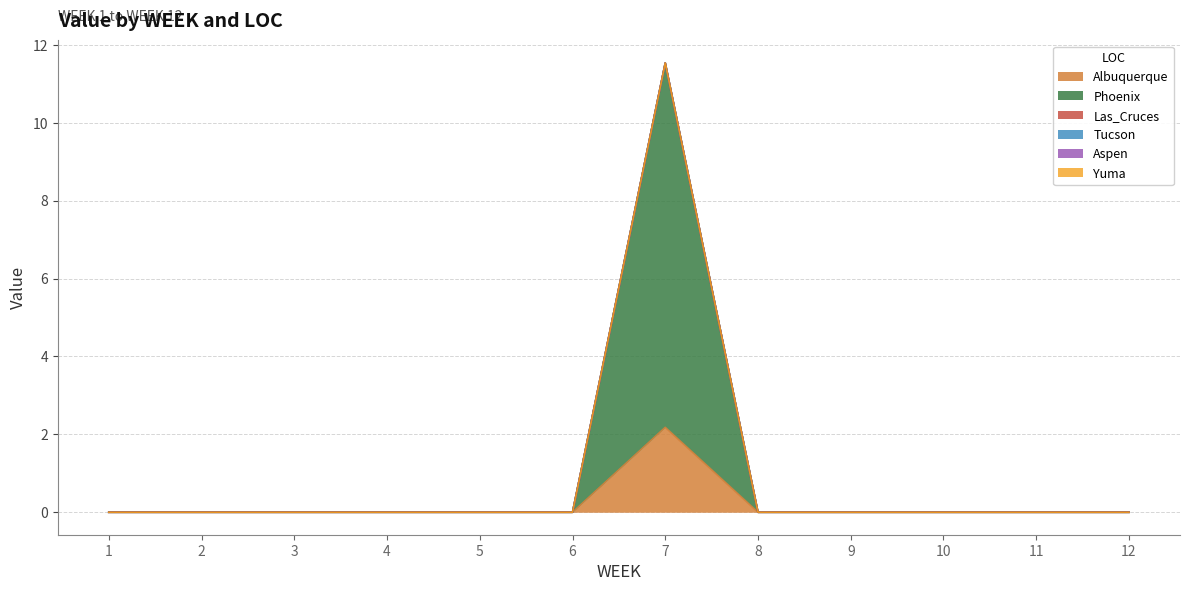

True or false: Las_Cruces has more than 0 interior local peaks.

False